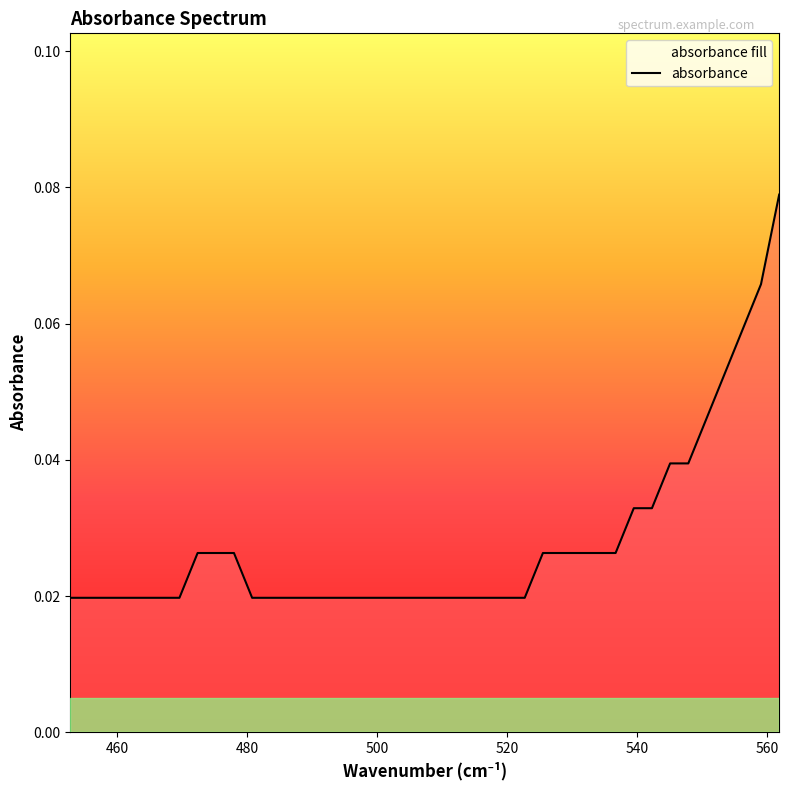

Reading left to right, list all the values displayed in this chart.

0.0	0.0	0.0	0.0	0.0	0.0	0.0	0.0	0.0	0.0	0.0	0.0	0.0	0.0	0.0	0.0	0.0	0.0	0.0	0.0	0.0	0.0	0.0	0.0	0.0	0.0	0.0	0.0	0.0	0.0	0.0	0.0	0.0	0.0	0.0	0.0	0.1	0.1	0.1	0.1